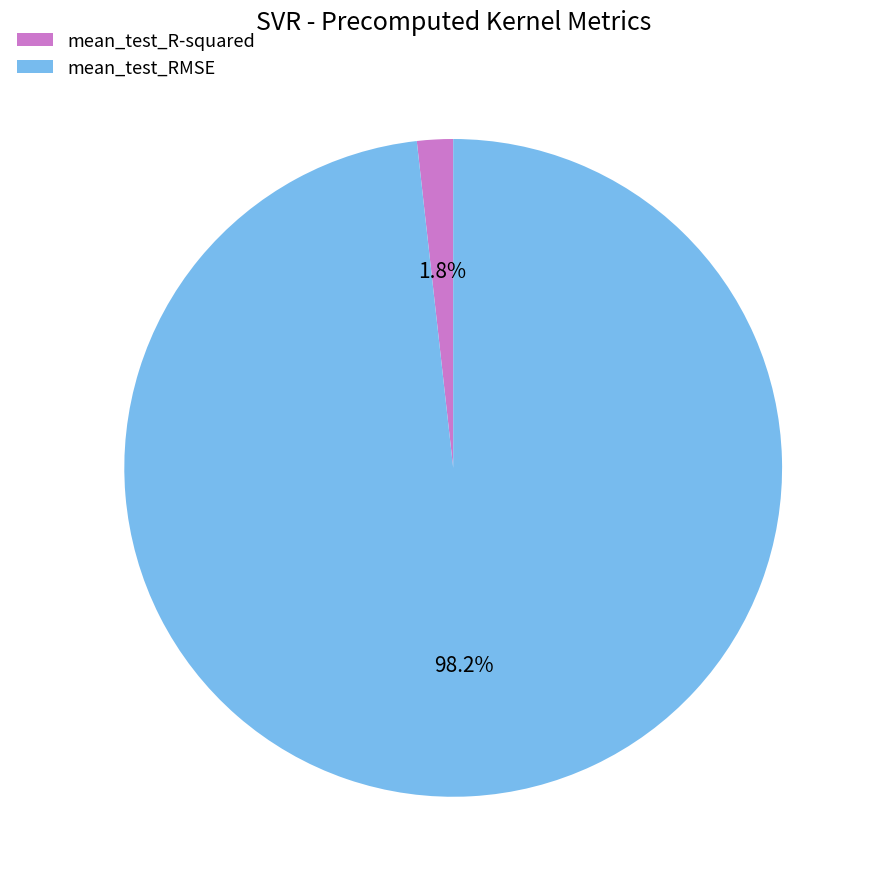

Which has a higher value, mean_test_R-squared or mean_test_RMSE?

mean_test_RMSE